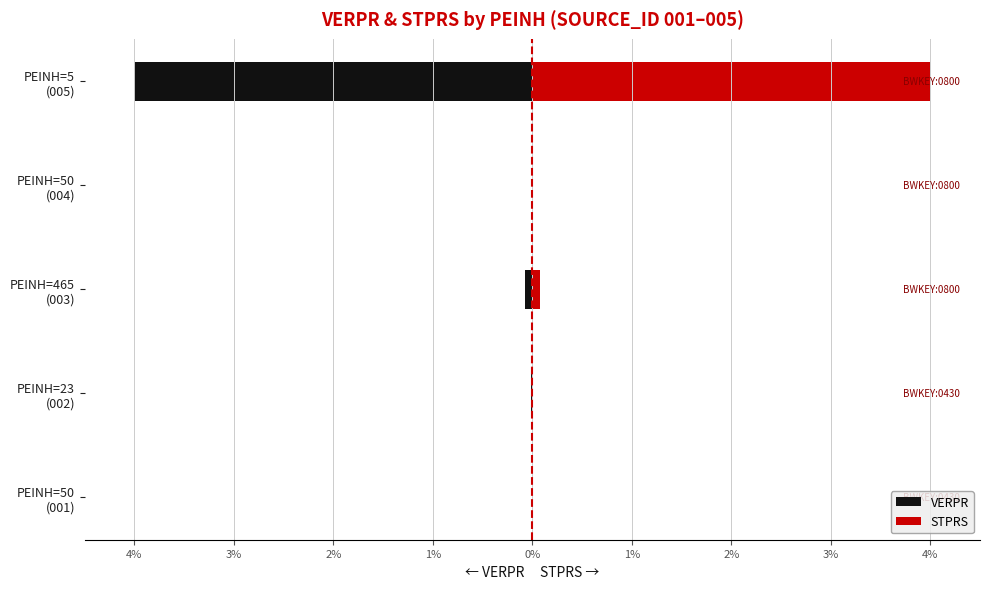

Reading left to right, list all the values displayed in this chart.

VERPR: -0.0	-0.0	-0.1	-0.0	-4.0
STPRS: 0.0	0.0	0.1	0.0	4.0